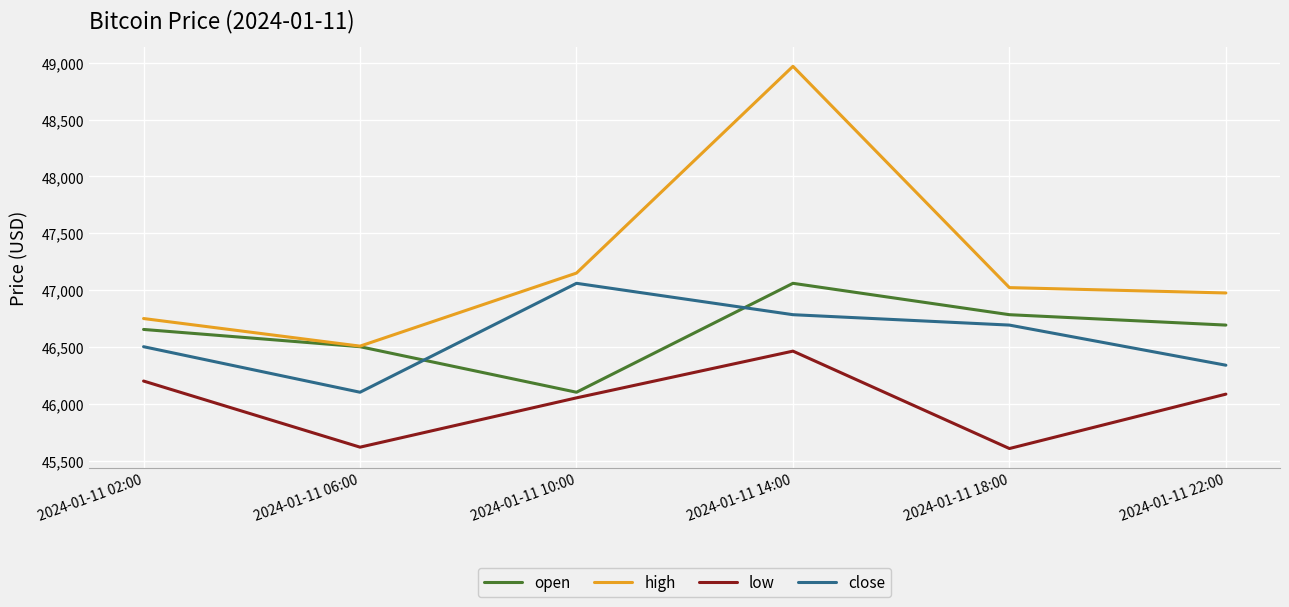

What is the spread (max minus min) of values at 2024-01-11 18:00?

1416.0